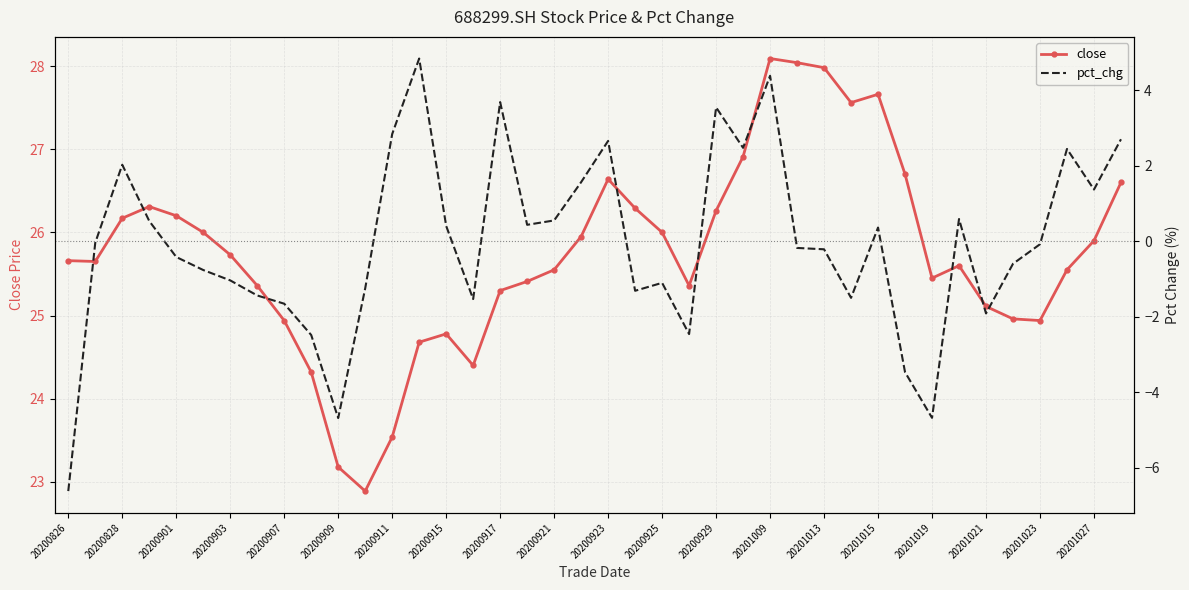

The value of close at 20201021 is 25.1. True or false?

True